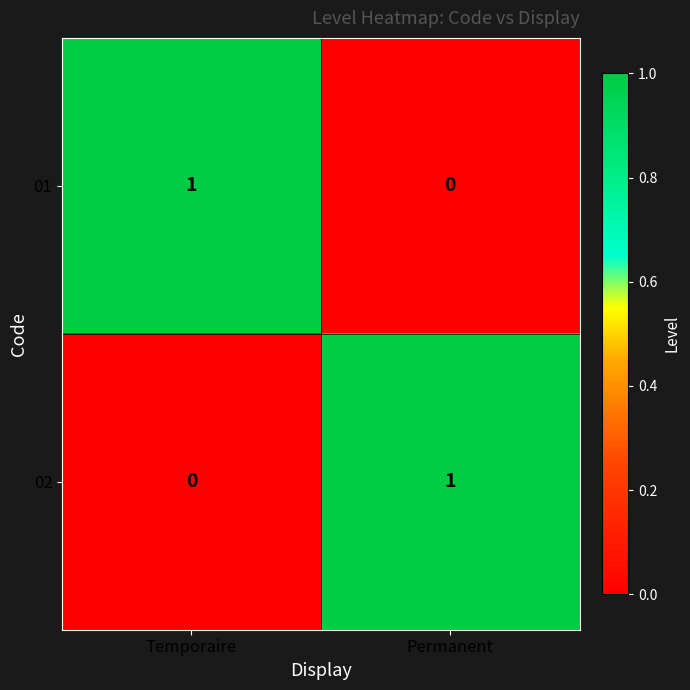

True or false: 01 has a value of 0 at Permanent.

True